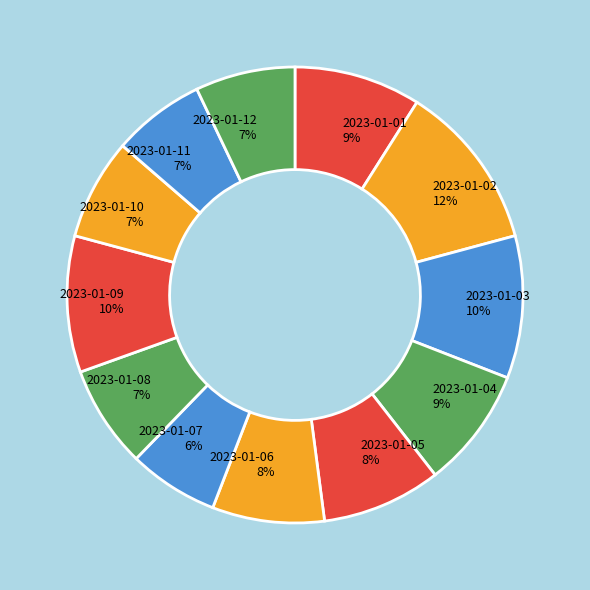

Combined, do 2023-01-12 and 2023-01-08 account for over 50%?

No